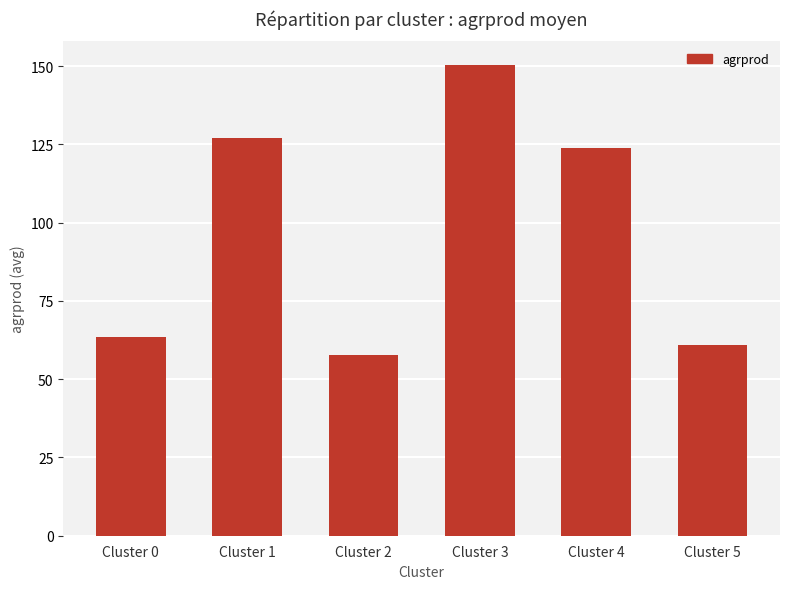

What is the ratio of the value at Cluster 4 to the value at Cluster 5?

2.0